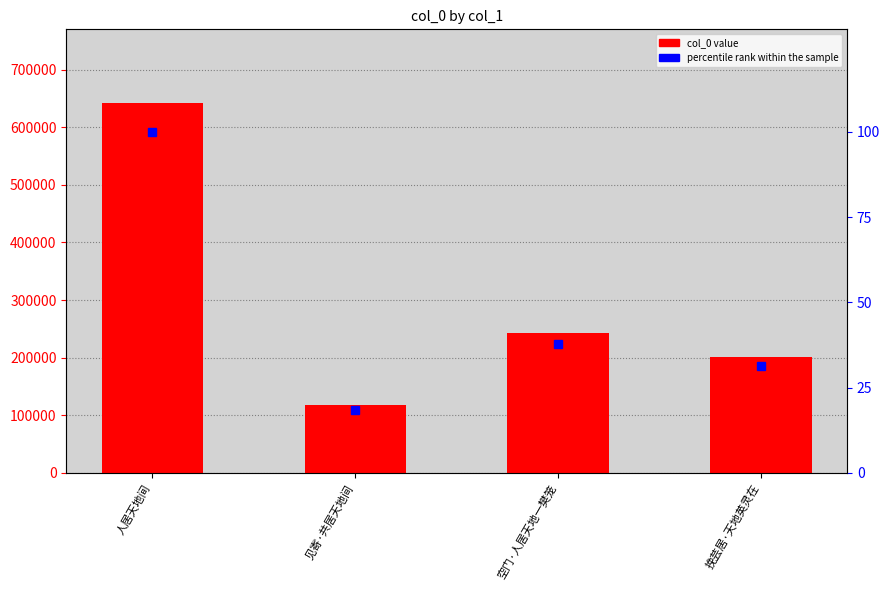

How many values in the percentile rank within the sample series exceed 37?

2